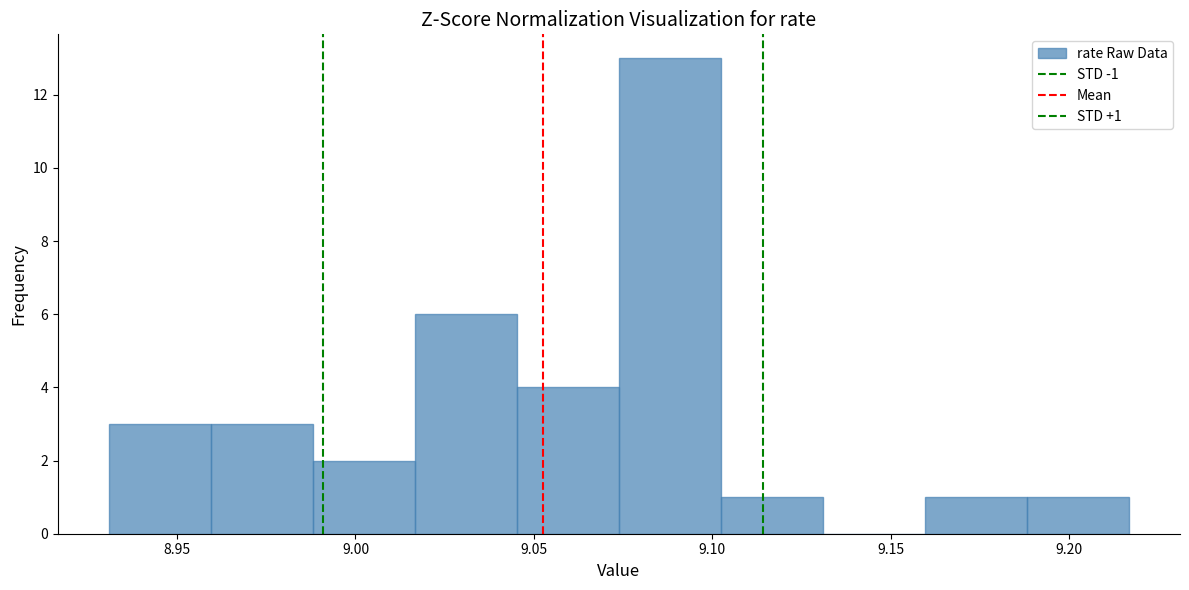

Which range on the x-axis has the tallest bar?

9.075 to 9.100